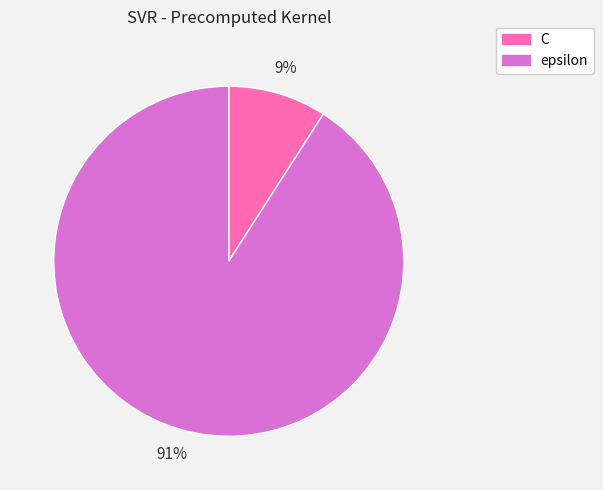

Is it true that epsilon is 91% of the pie?

True